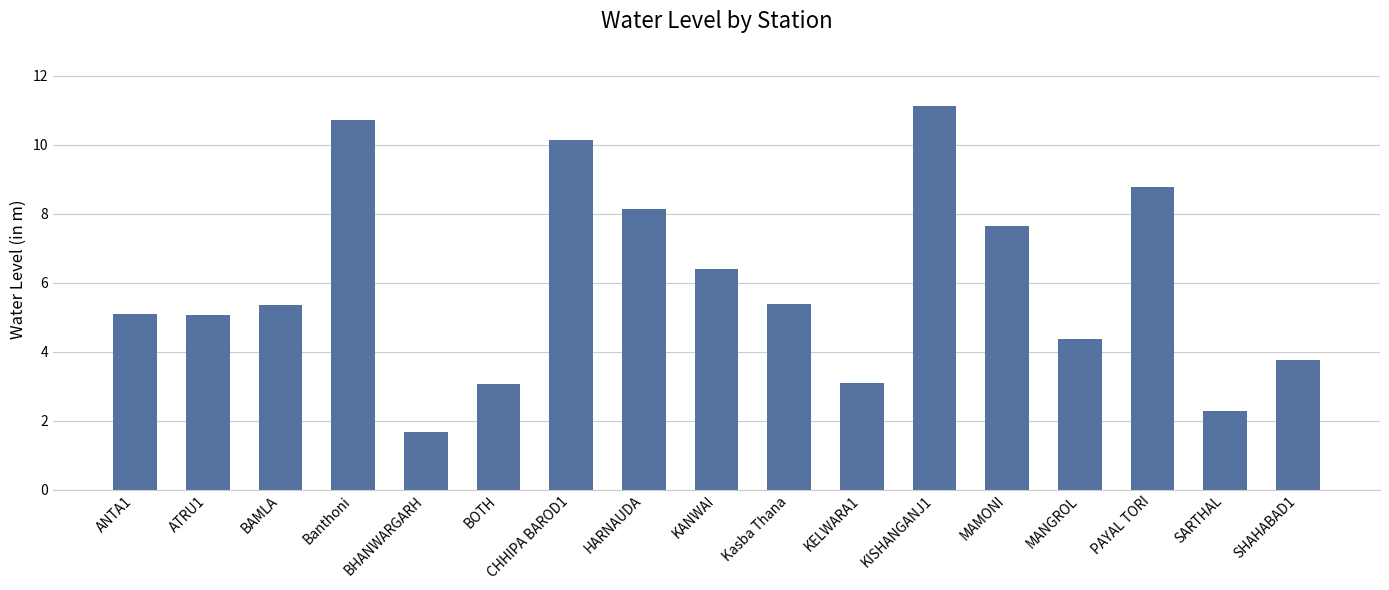

How many categories are shown in the chart?

17